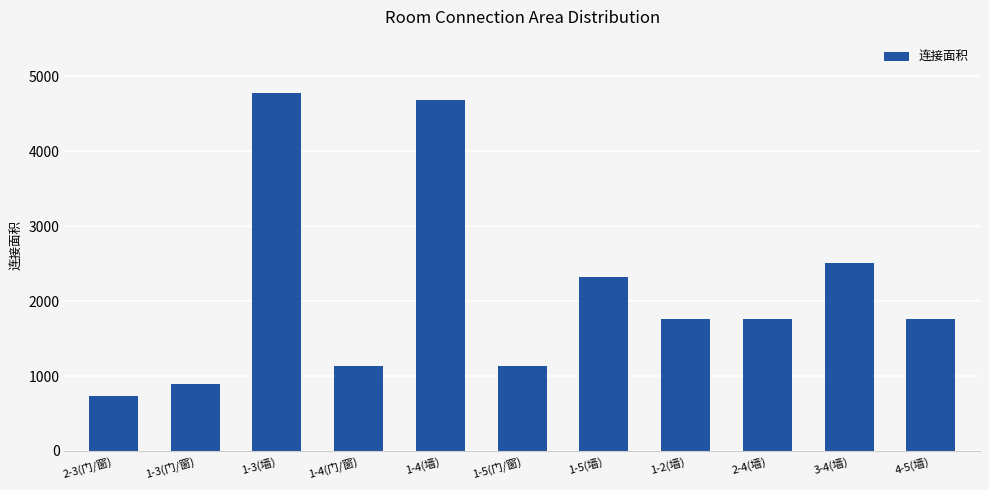

At which label is the value closest to 2753?

3-4(墙)